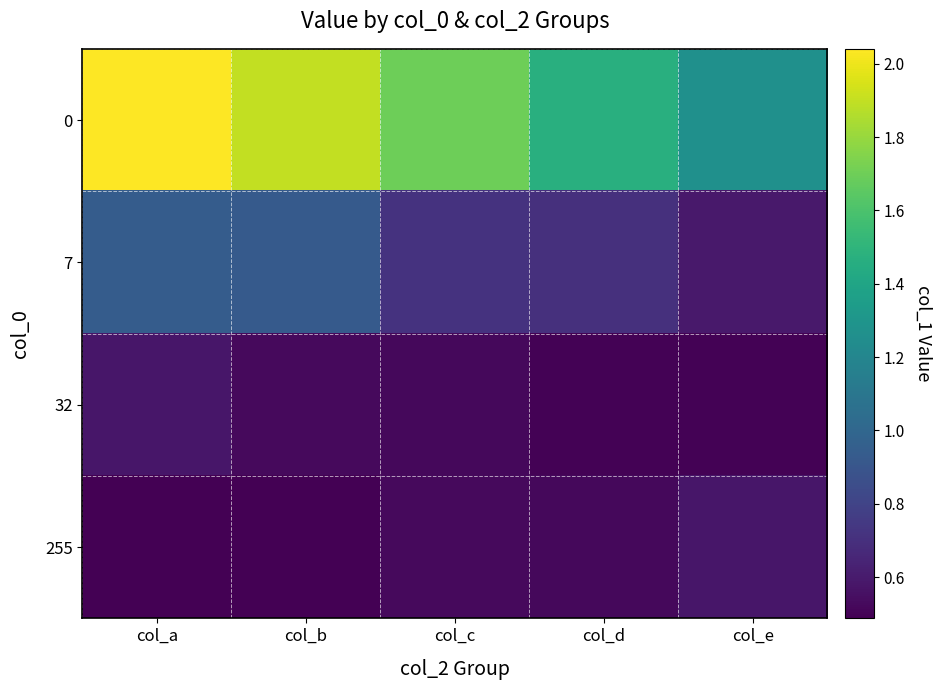

Reading left to right, list all the values displayed in this chart.

0: col_a=2.0	col_b=1.9	col_c=1.7	col_d=1.5	col_e=1.3
7: col_a=0.9	col_b=0.9	col_c=0.7	col_d=0.7	col_e=0.6
32: col_a=0.6	col_b=0.5	col_c=0.5	col_d=0.5	col_e=0.5
255: col_a=0.5	col_b=0.5	col_c=0.5	col_d=0.5	col_e=0.6